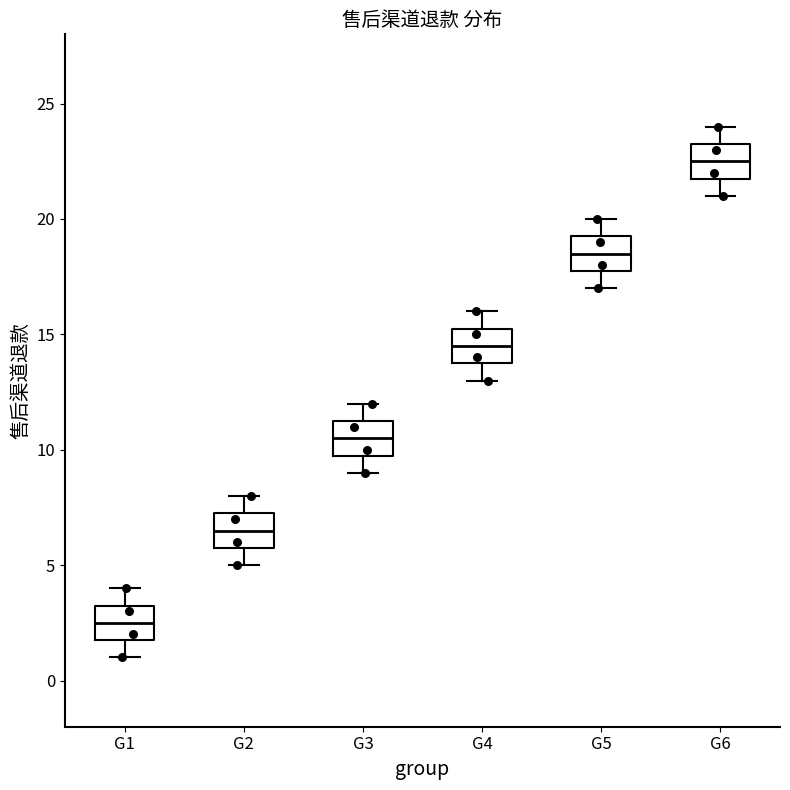

Which box's median line is the highest?

G6